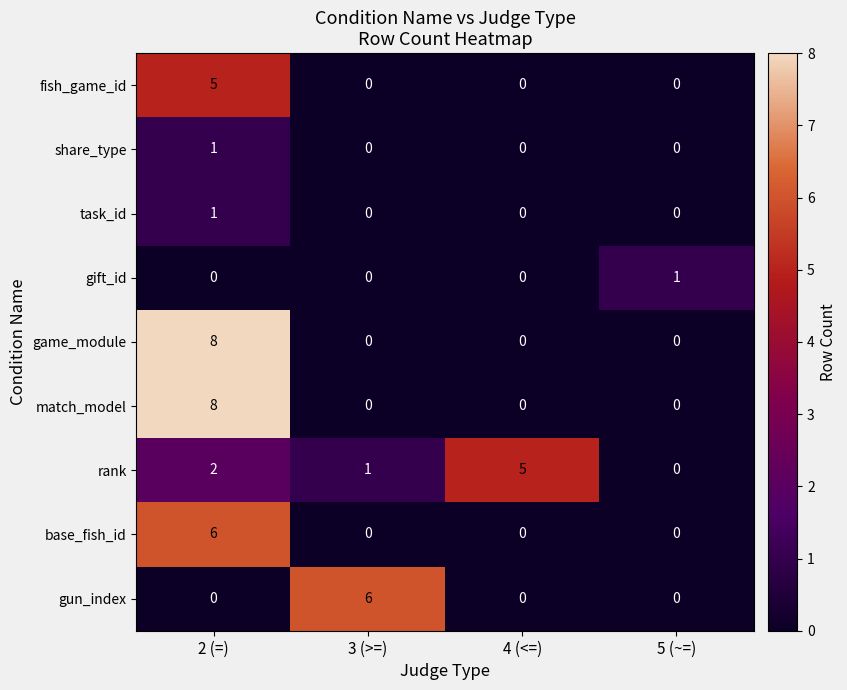

What is the difference between the highest and lowest values at 2 (=)?

8